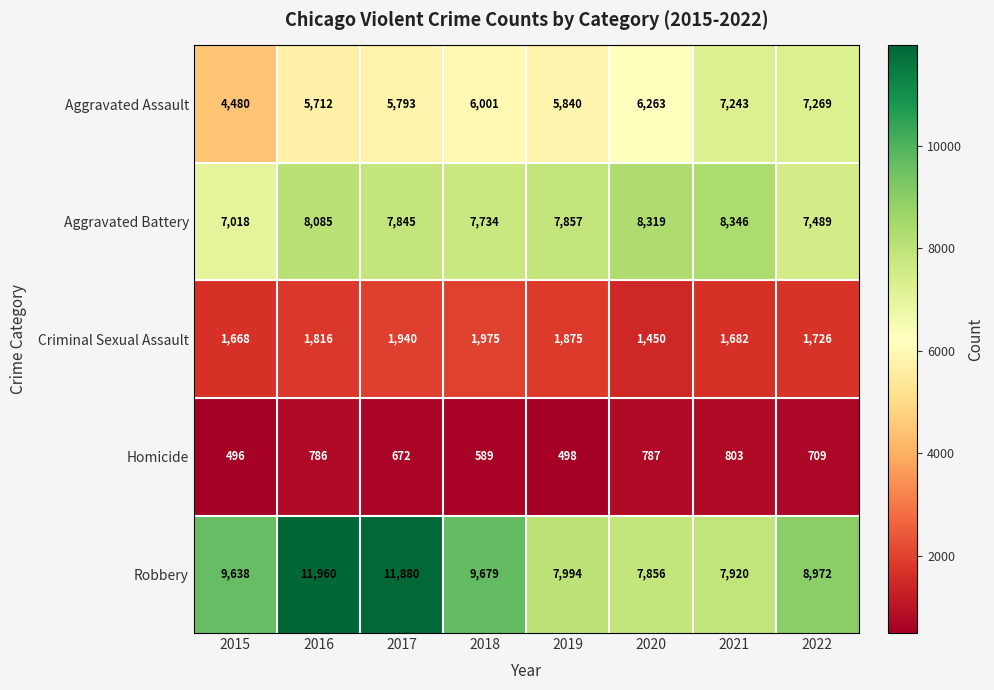

What is the minimum value for Robbery?

7856